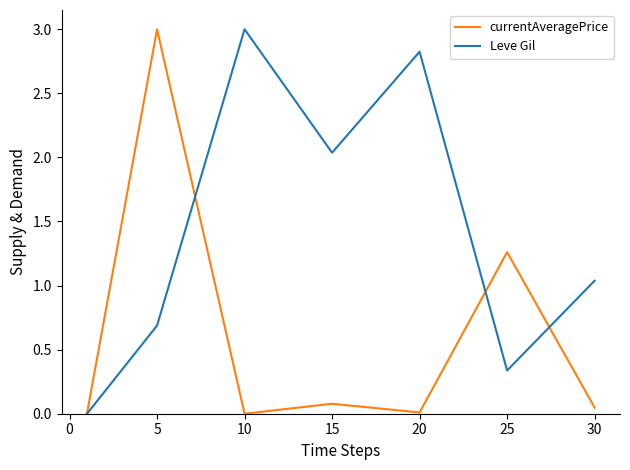

Is this an area chart (filled region under the line)?

No